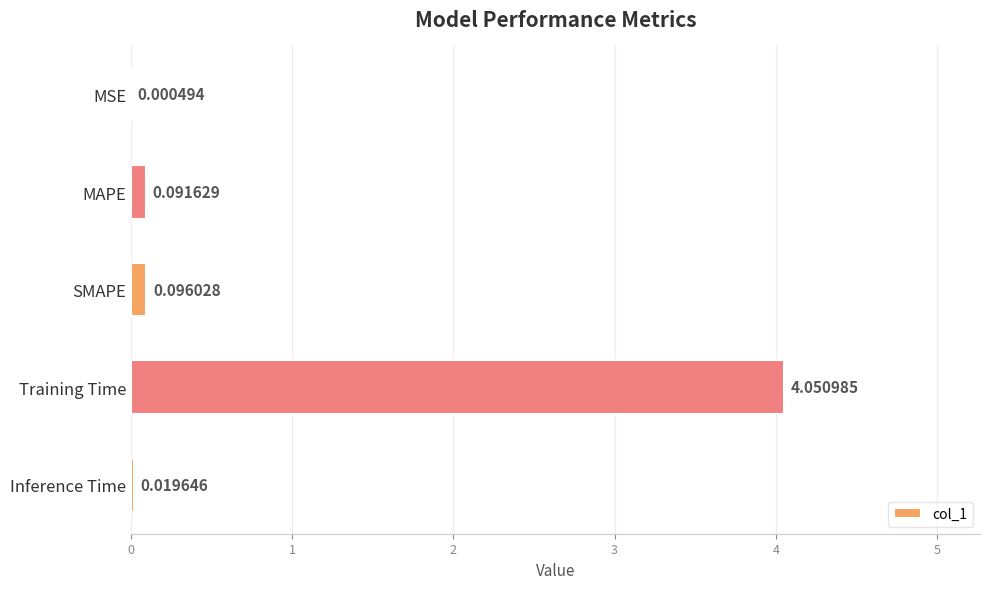

Are the bars horizontal?

Yes